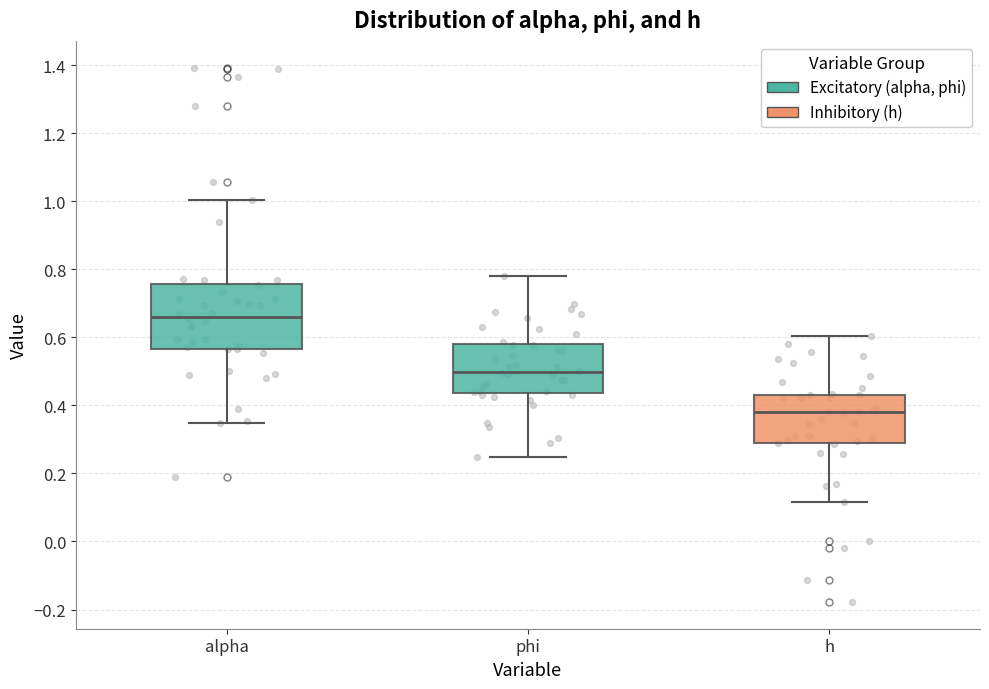

Where does the lower whisker of the box for alpha end on the y-axis? The values are not printed on the chart, so give them approximately, as read against the axis.

0.34